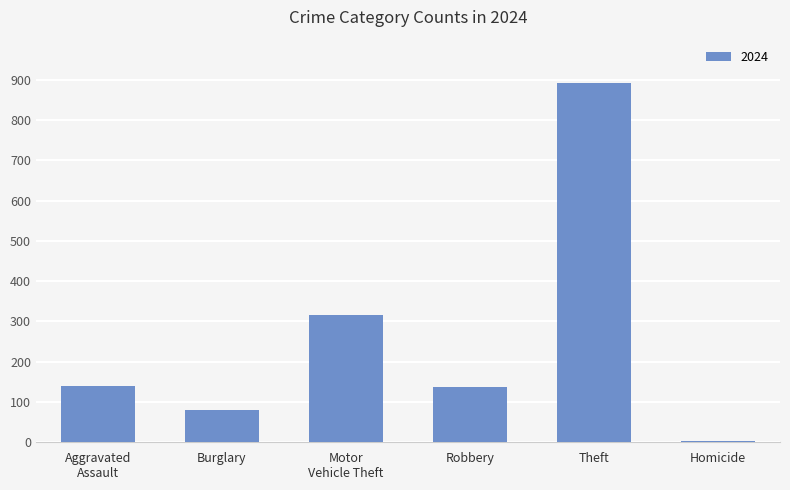

Are the bars horizontal?

No